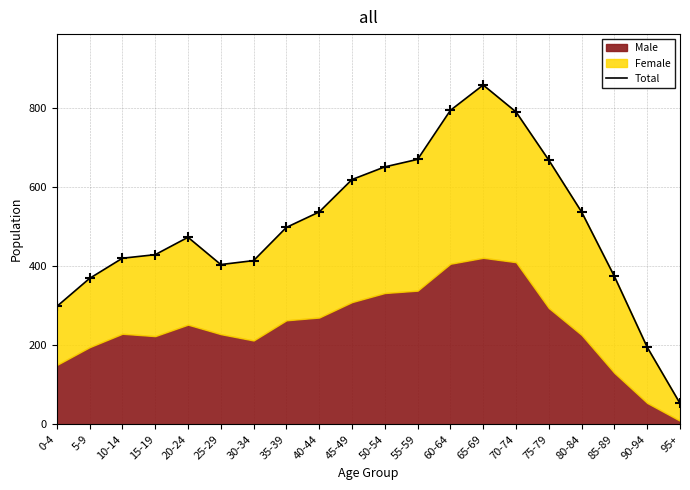

Between 0-4 and 5-9, which is larger?

5-9